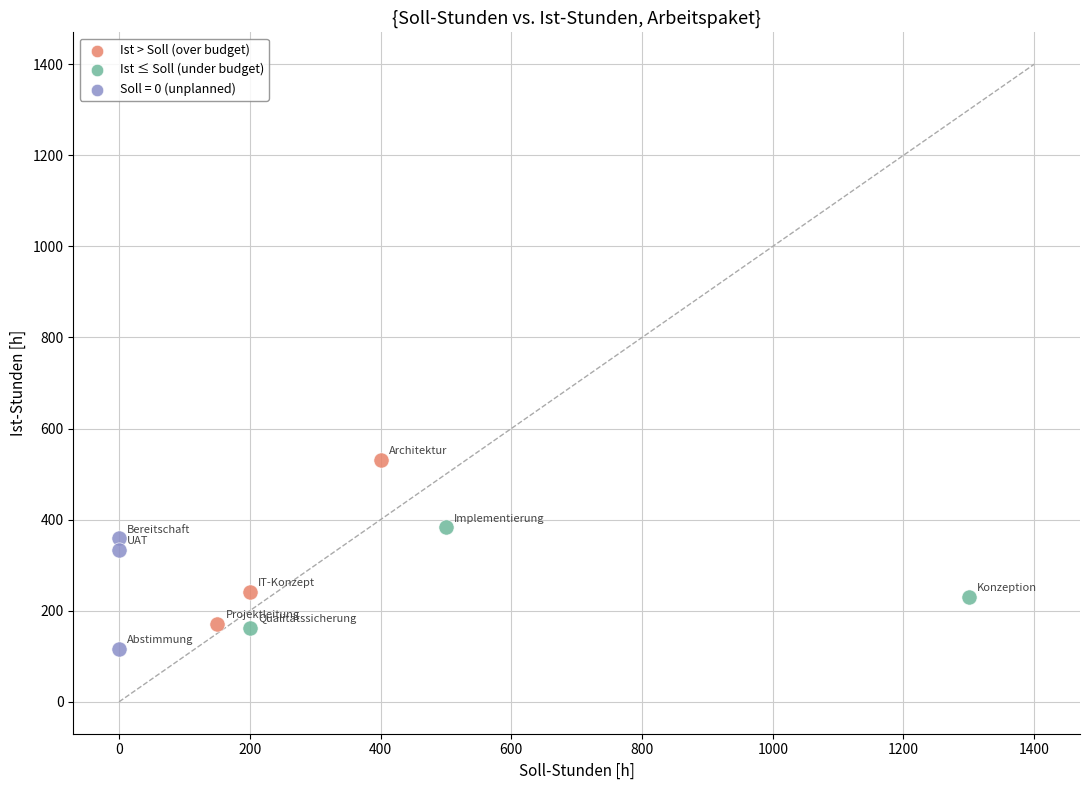

Which series contains the highest Y value?

Ist > Soll (over budget)